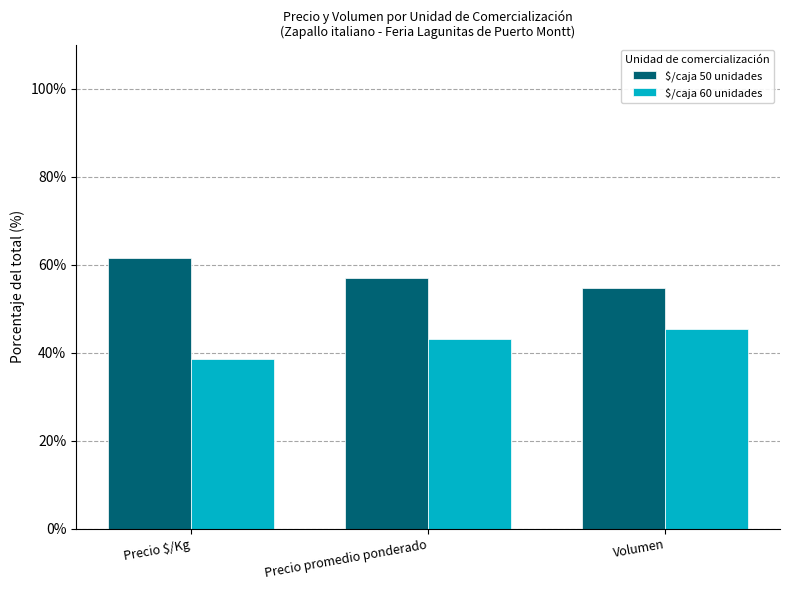

What is the average value of the $/caja 50 unidades series?

57.7